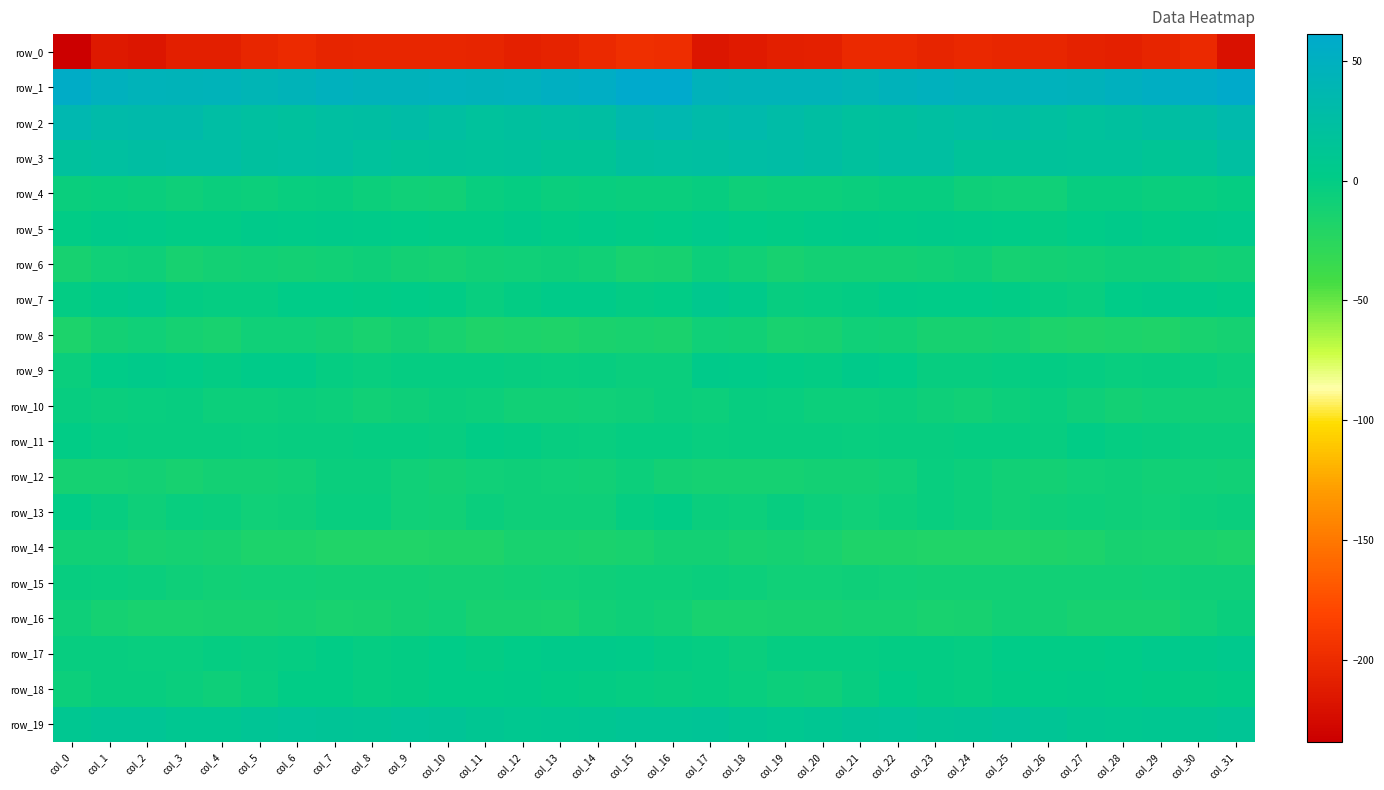

How many values in the row_9 series exceed -1?

13